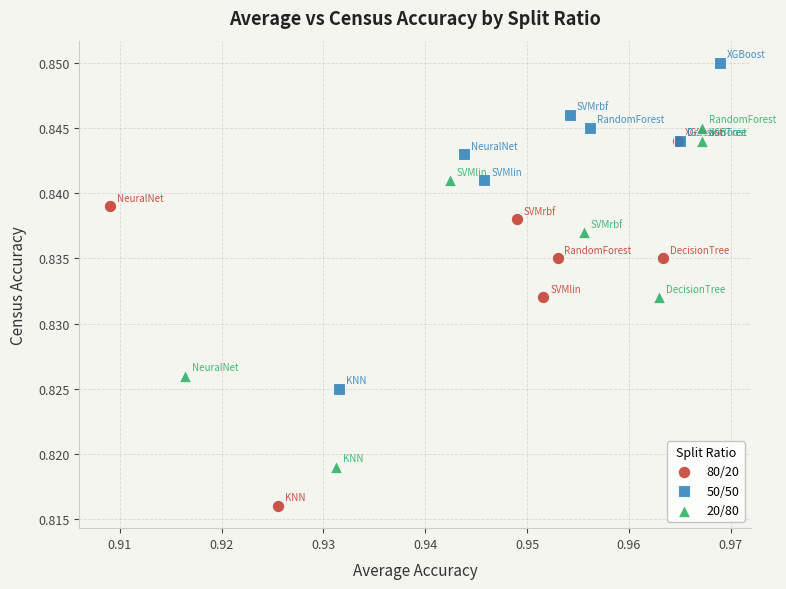

Which series reaches the maximum Y coordinate?

50/50